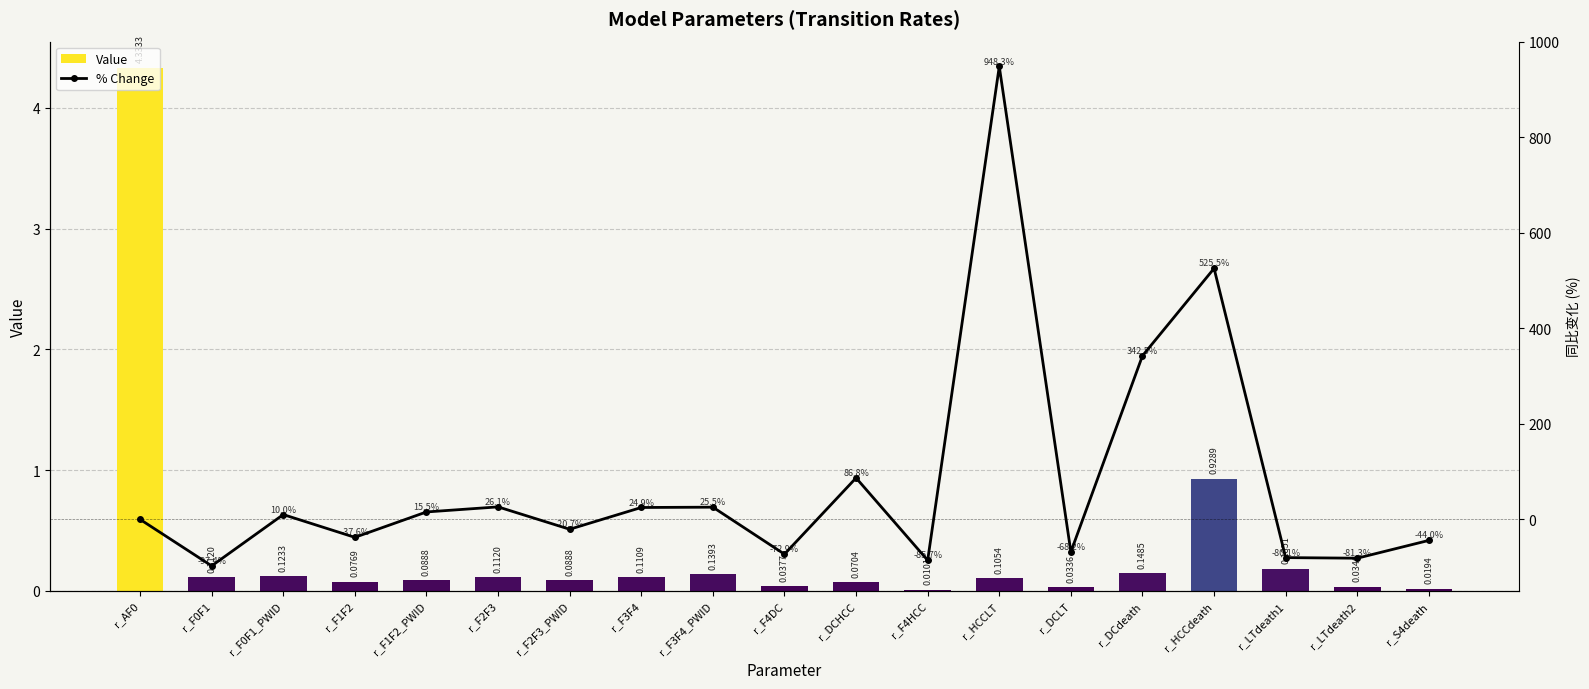

Which has a higher value, r_F4HCC or r_HCCdeath?

r_HCCdeath